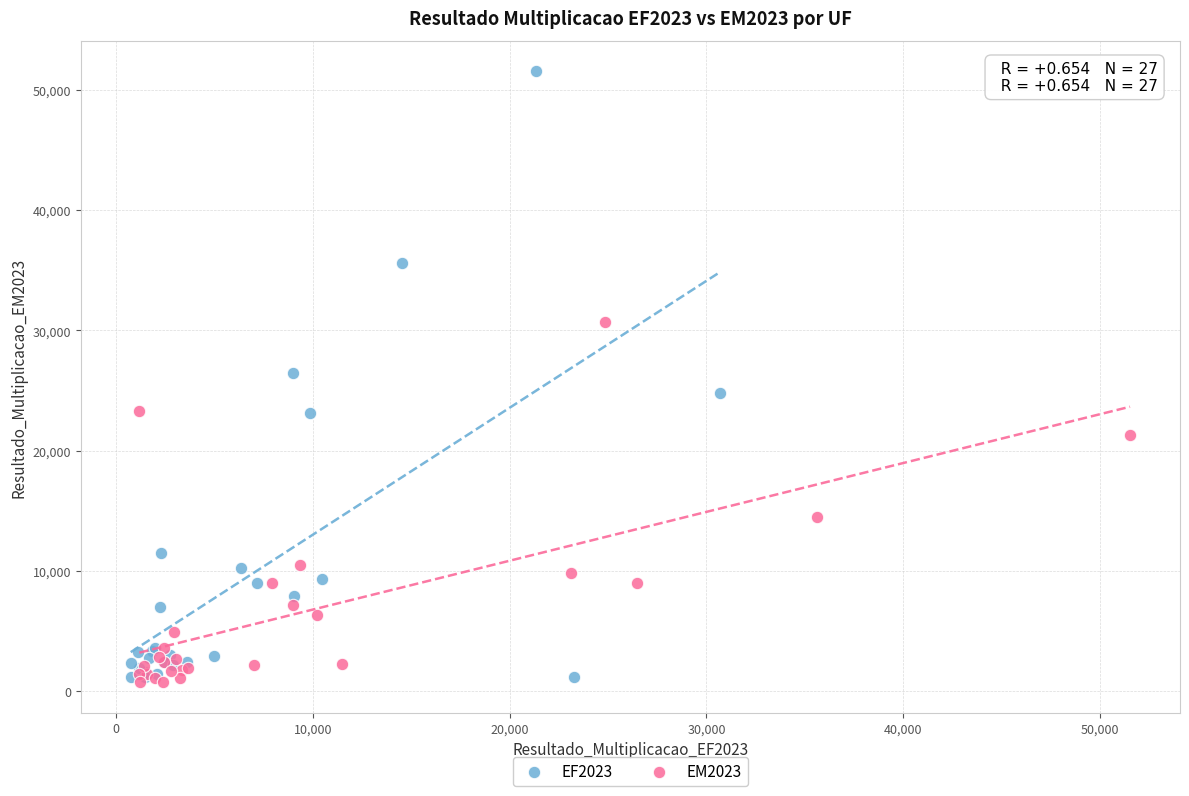

Which series reaches the maximum Y coordinate?

EF2023